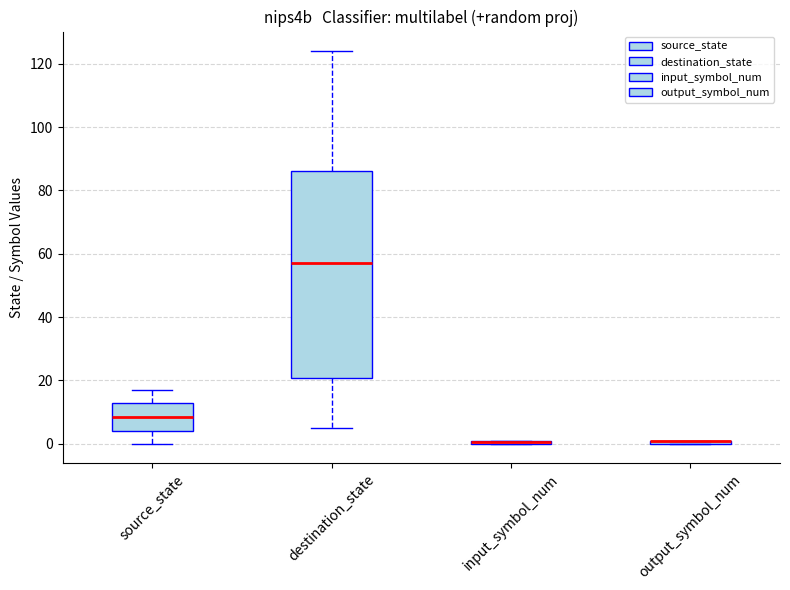

Where does the median line of the box for destination_state sit on the y-axis? The values are not printed on the chart, so give them approximately, as read against the axis.

58